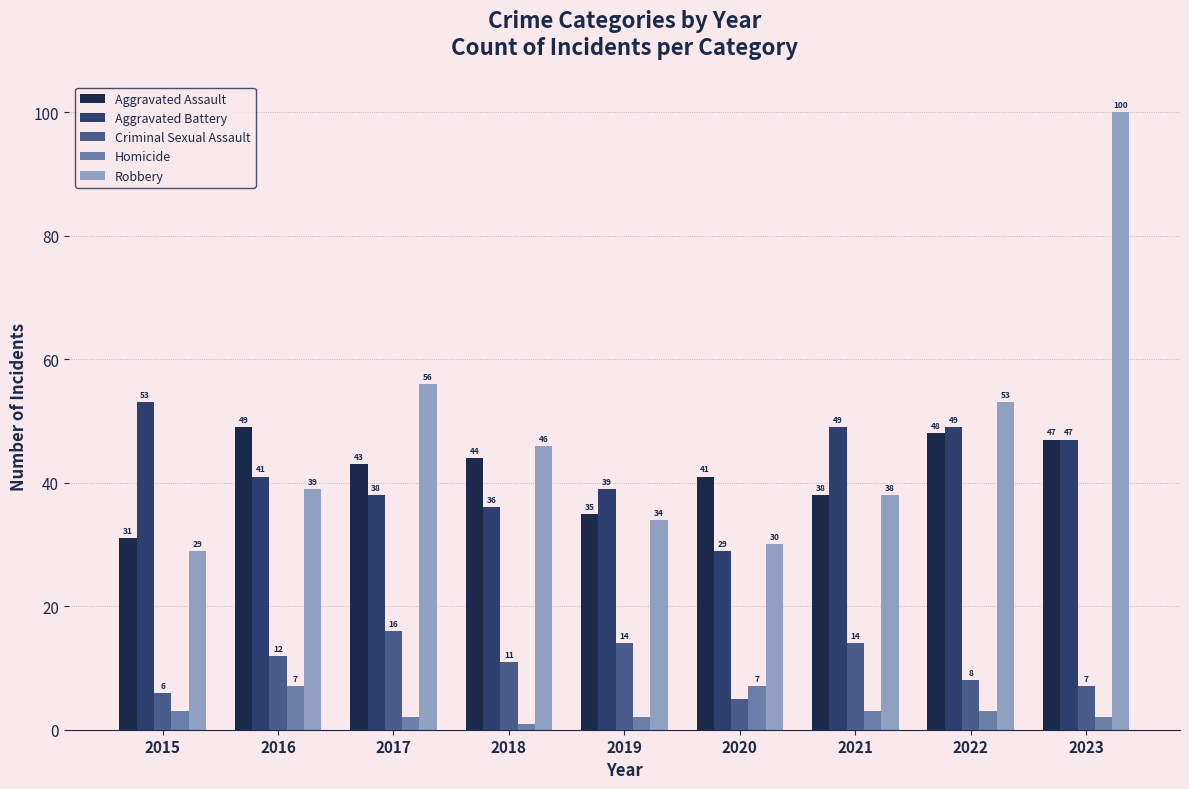

How many data points does each series have?

9